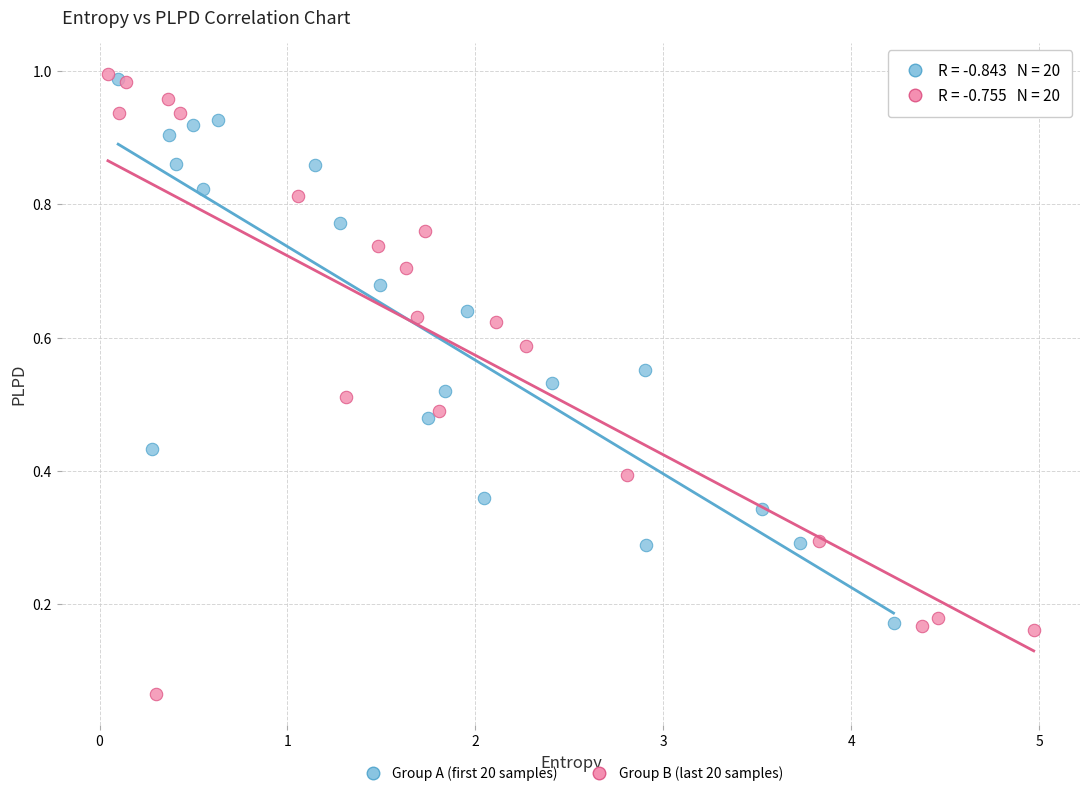

Which series has the largest Y range (max minus min)?

Group B (last 20 samples)